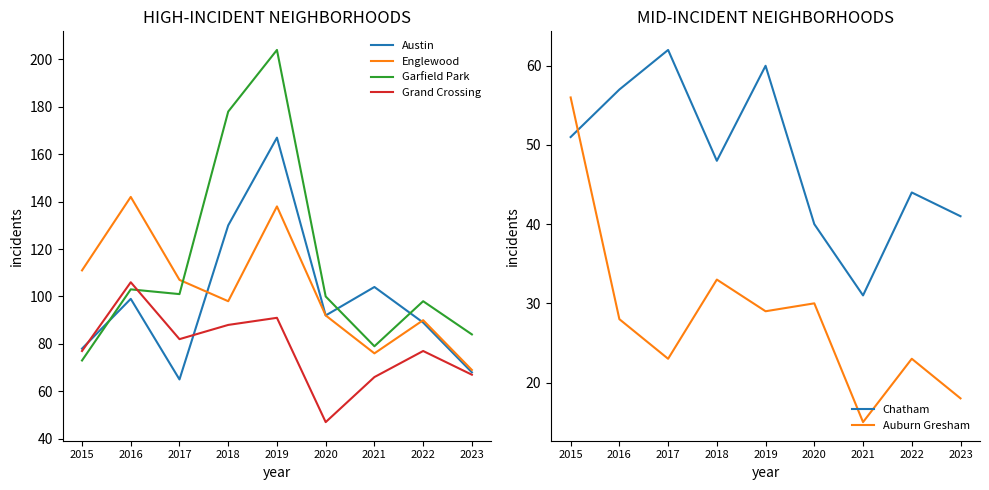

After their last crossing, which series has the higher values: Englewood or Garfield Park?

Garfield Park